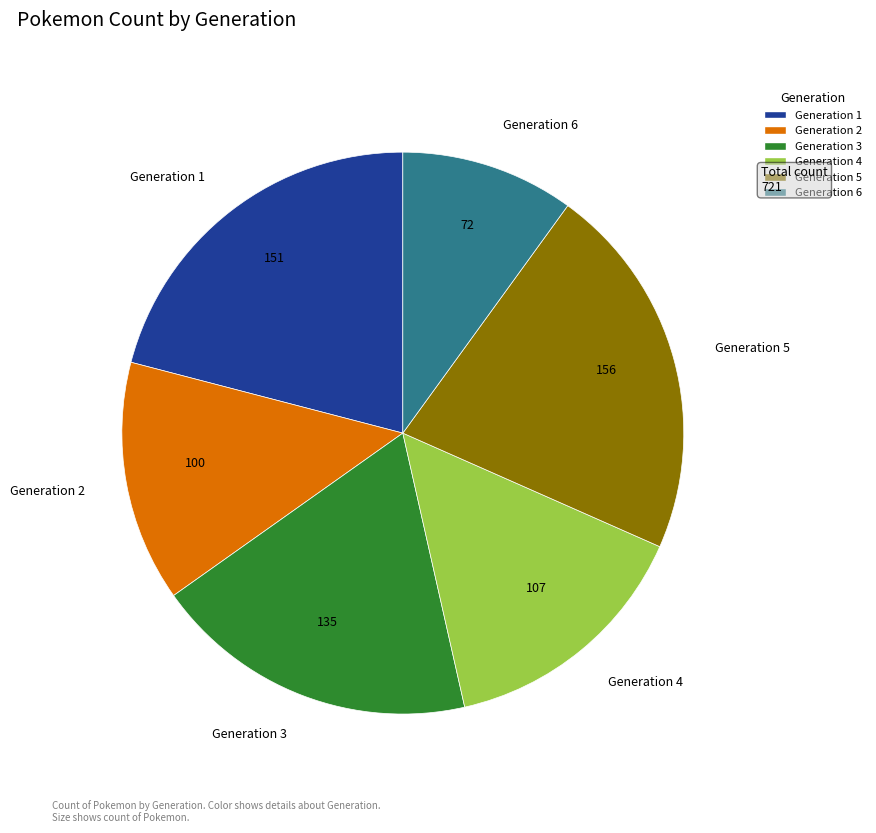

Is the sum of Generation 3 and Generation 2 greater than half?

No